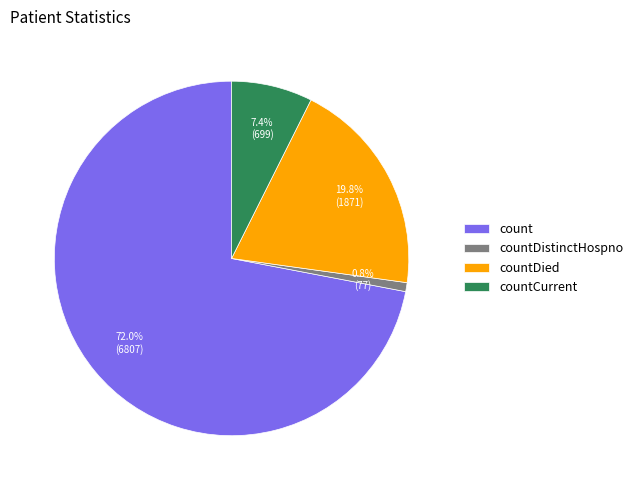

What is the majority slice?

count